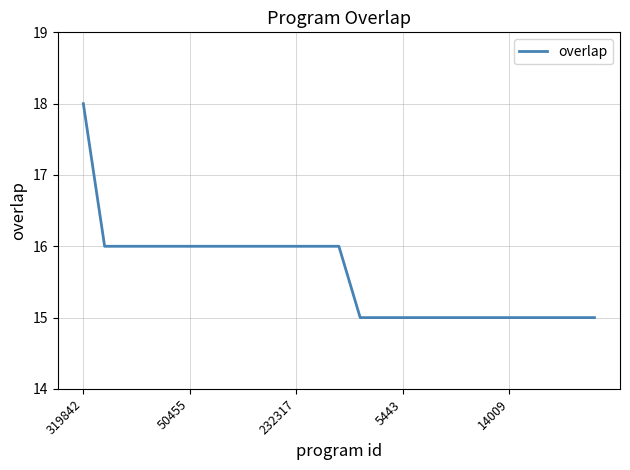

What is the smallest value displayed?

15